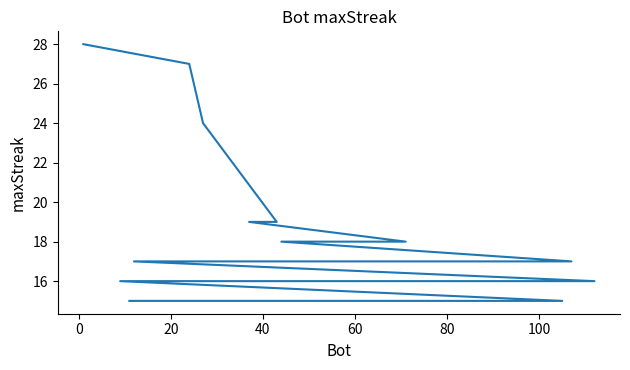

Is it true that the value at 80 is 18?

True